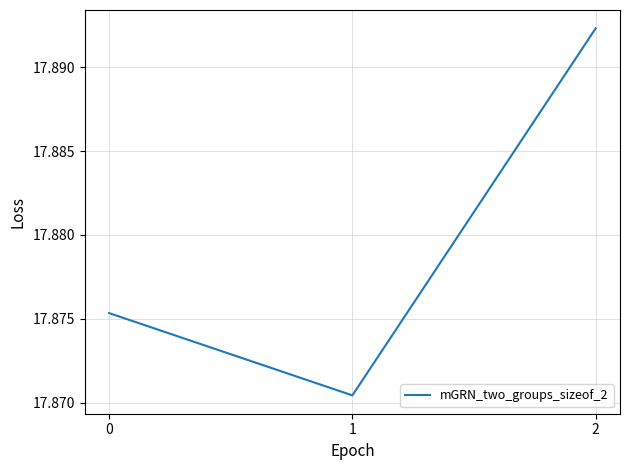

How many values are between 17 and 18?

3